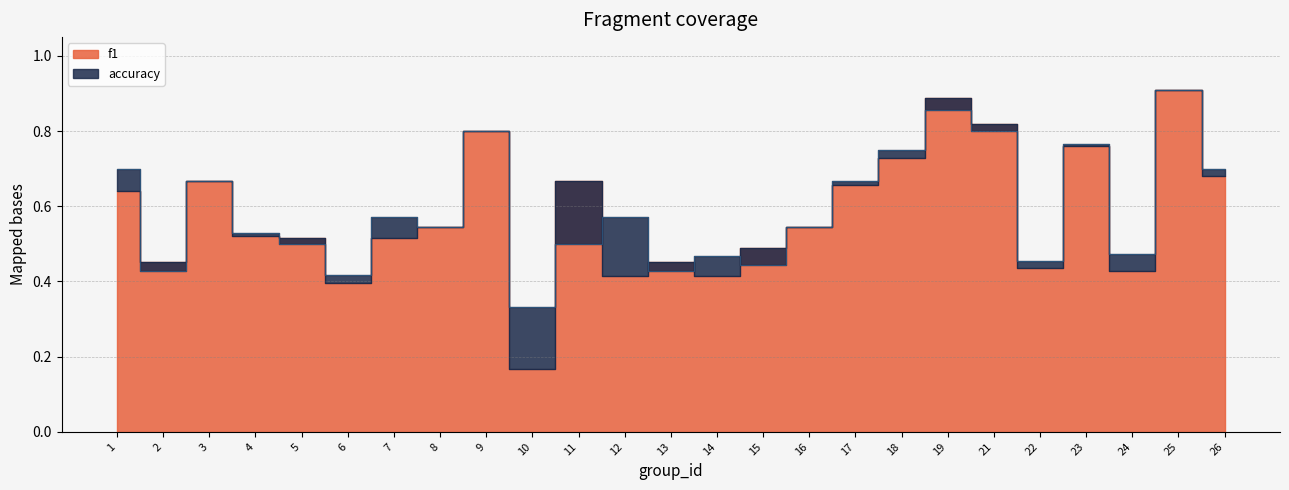

Reading left to right, list all the values displayed in this chart.

f1: 1=0.6	2=0.5	3=0.7	4=0.5	5=0.5	6=0.4	7=0.5	8=0.5	9=0.8	10=0.2	11=0.7	12=0.4	13=0.5	14=0.4	15=0.5	16=0.5	17=0.7	18=0.7	19=0.9	21=0.8	22=0.4	23=0.8	24=0.4	25=0.9	26=0.7
accuracy: 1=0.7	2=0.4	3=0.7	4=0.5	5=0.5	6=0.4	7=0.6	8=0.5	9=0.8	10=0.3	11=0.5	12=0.6	13=0.4	14=0.5	15=0.4	16=0.5	17=0.7	18=0.8	19=0.9	21=0.8	22=0.5	23=0.8	24=0.5	25=0.9	26=0.7